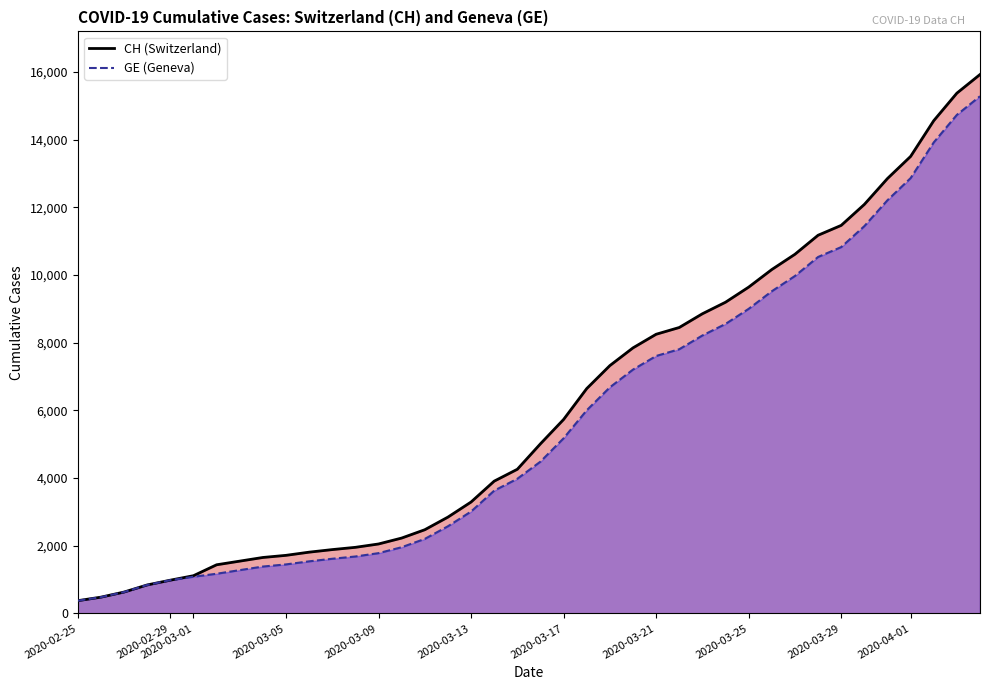

What is the value of the CH point at the 1st from the left?

375